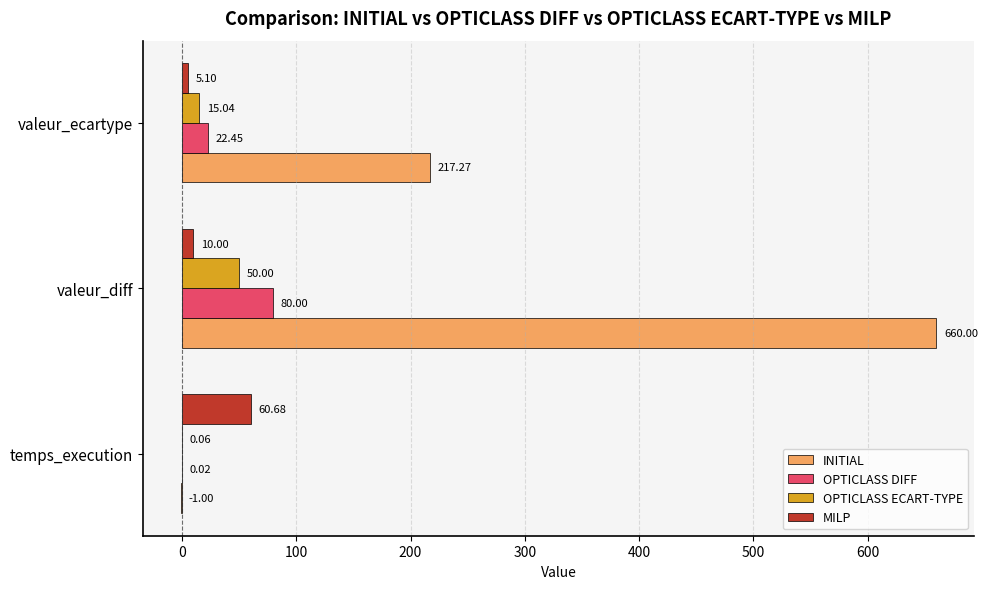

Where is MILP nearest to the value 32?

valeur_diff